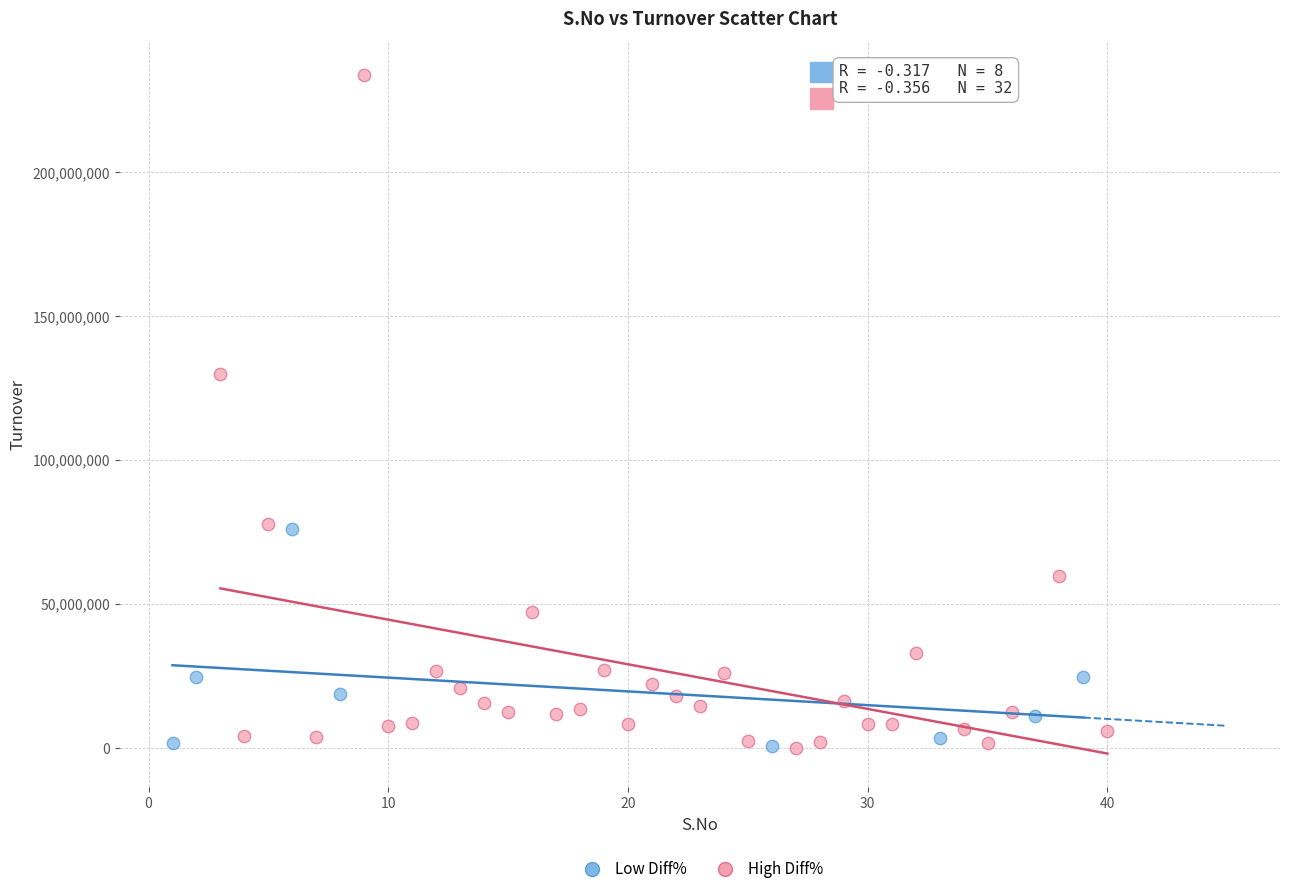

Which series reaches the maximum Y coordinate?

High Diff%